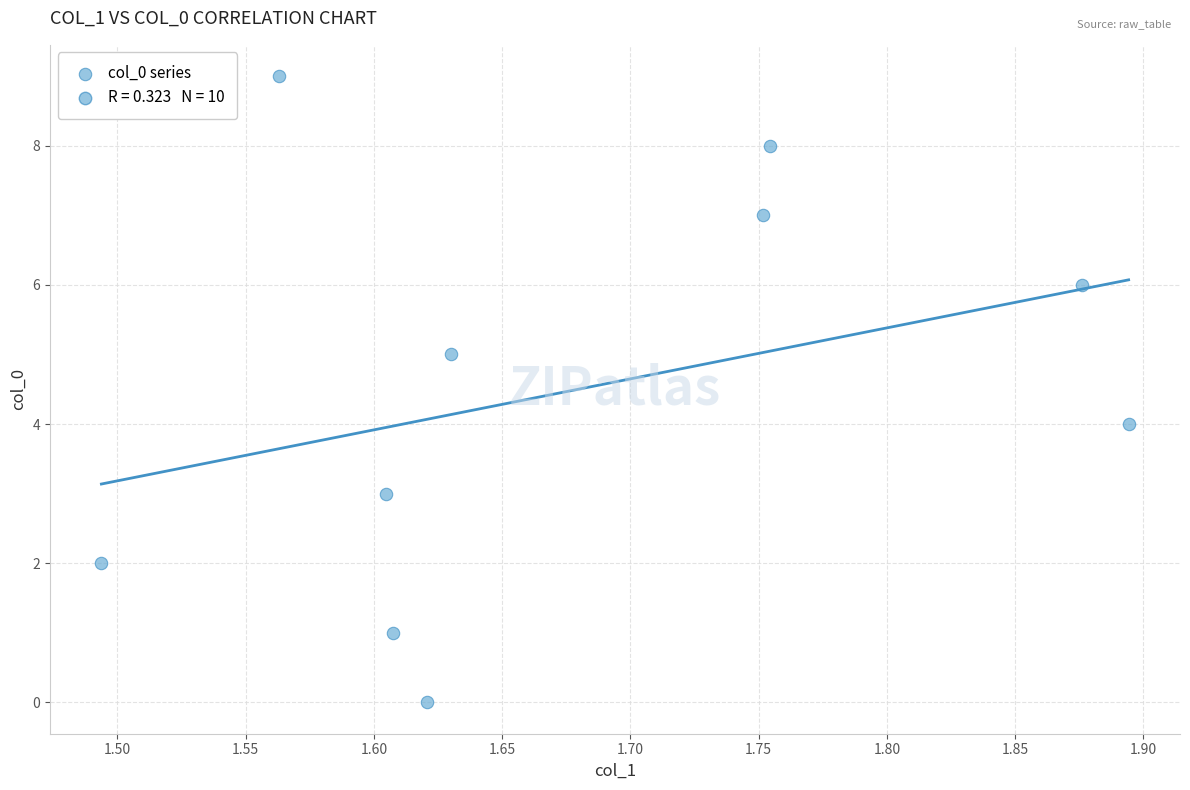

What is the range of Y values (max minus min)?

9